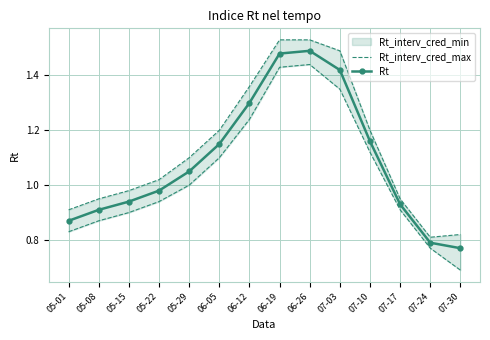

True or false: Rt has a value of 0.8 at 06-19.

False